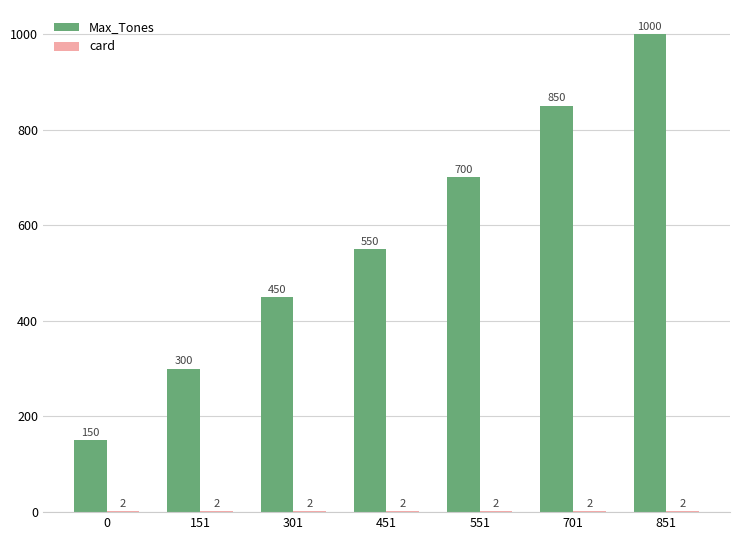

What is the greatest value displayed?

1000